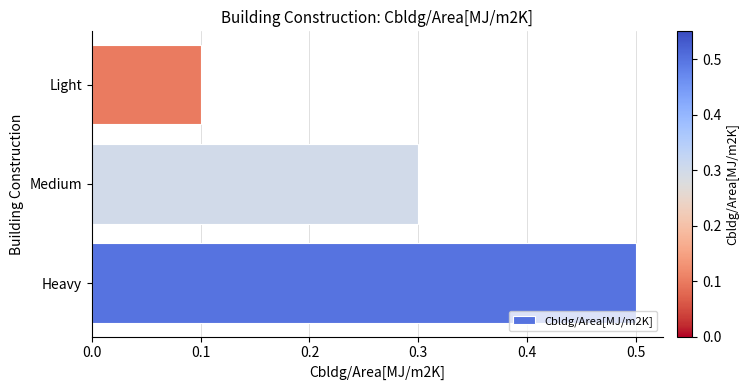

What is the sum of all values?

0.9